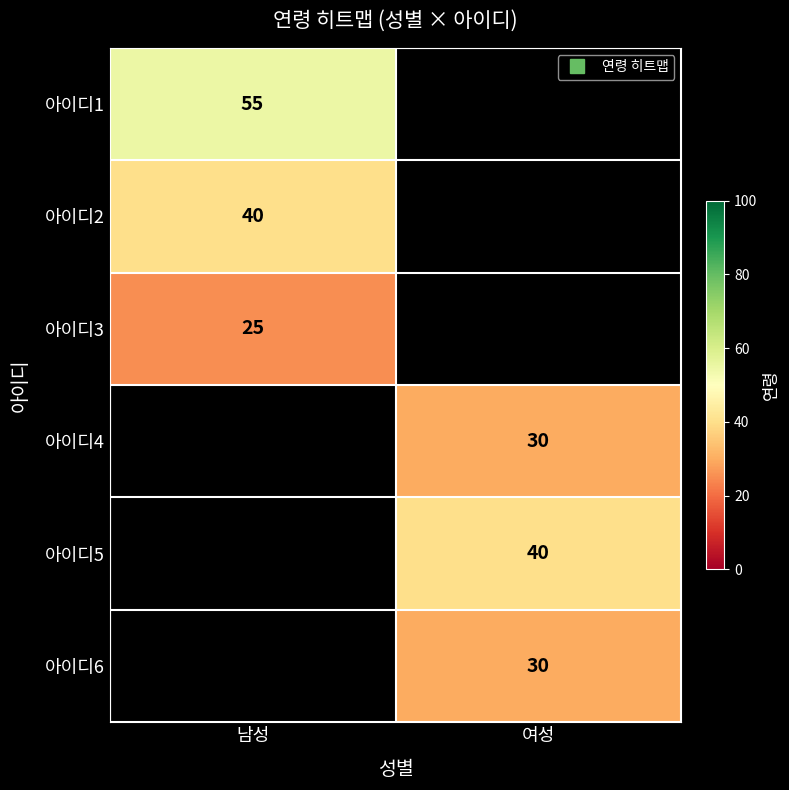

What is the maximum value shown in the chart?

55.0